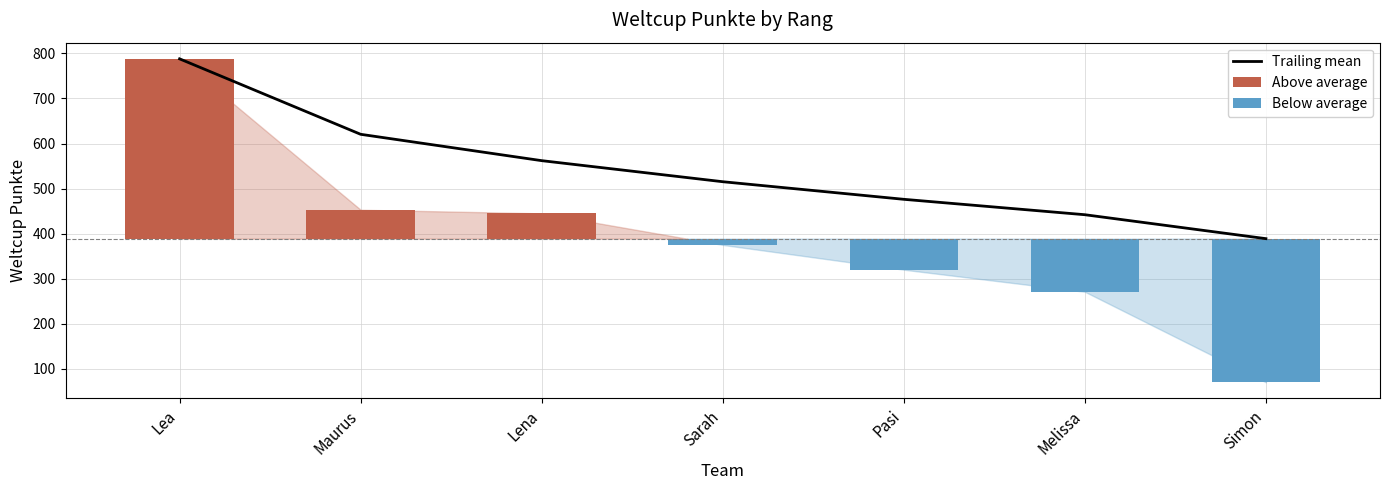

Which label corresponds to the largest value in the chart?

Lea